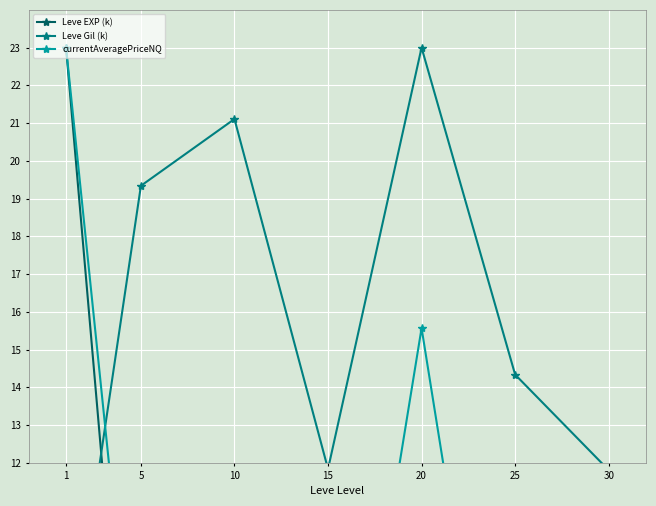

What is the difference between the maximum and minimum values in the Leve EXP (k) series?

22.9